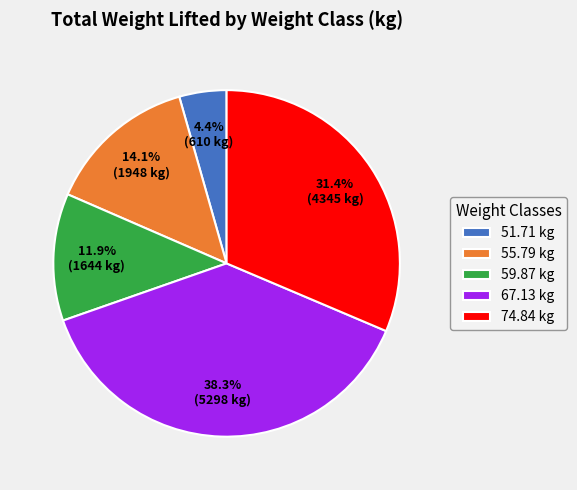

How many segments does this pie chart have?

5